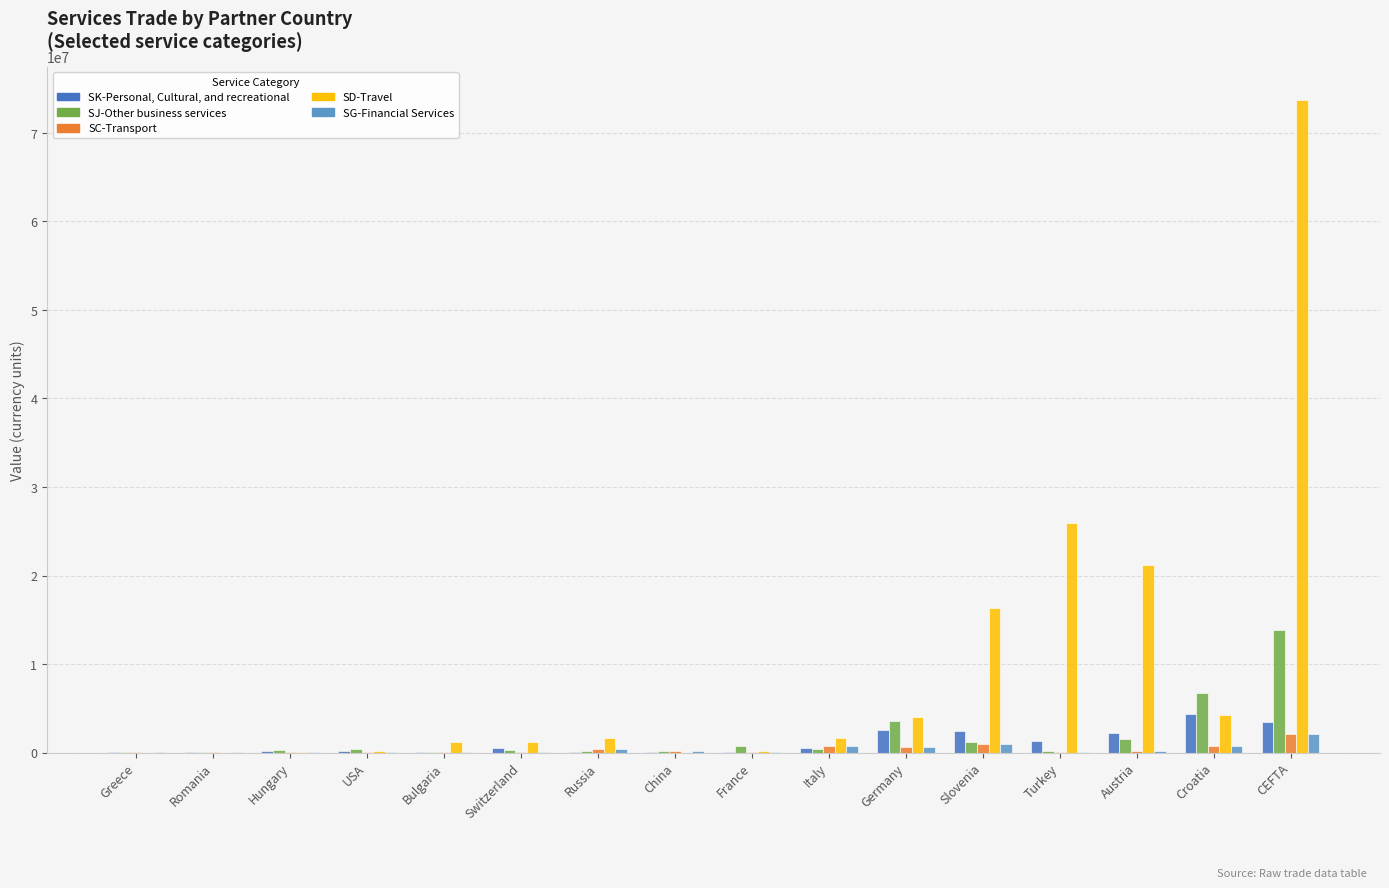

True or false: SC-Transport has a value of 2090000 at CEFTA.

True